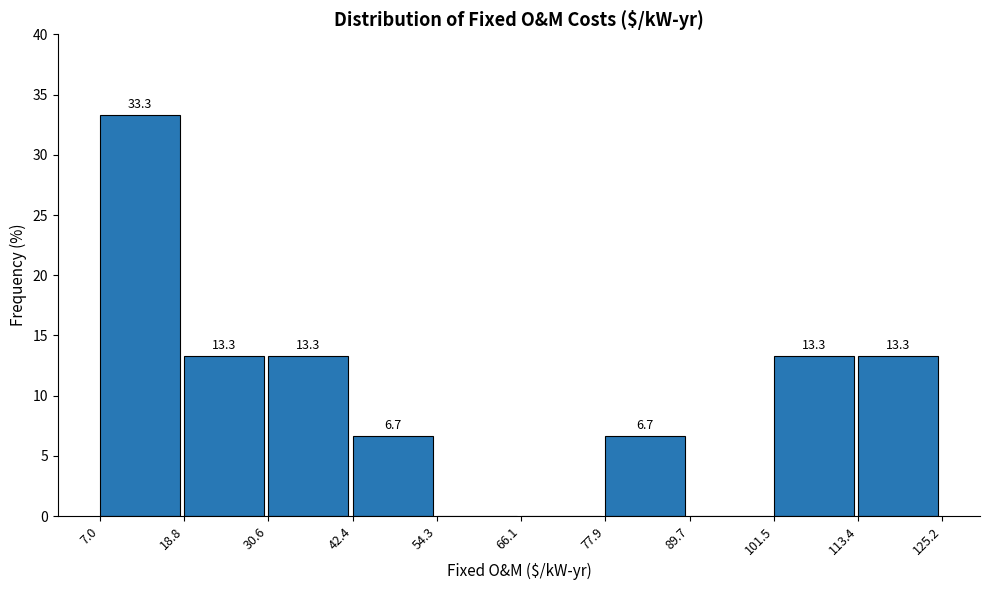

Over which range of the x-axis is the bar tallest?

7.0 to 18.8